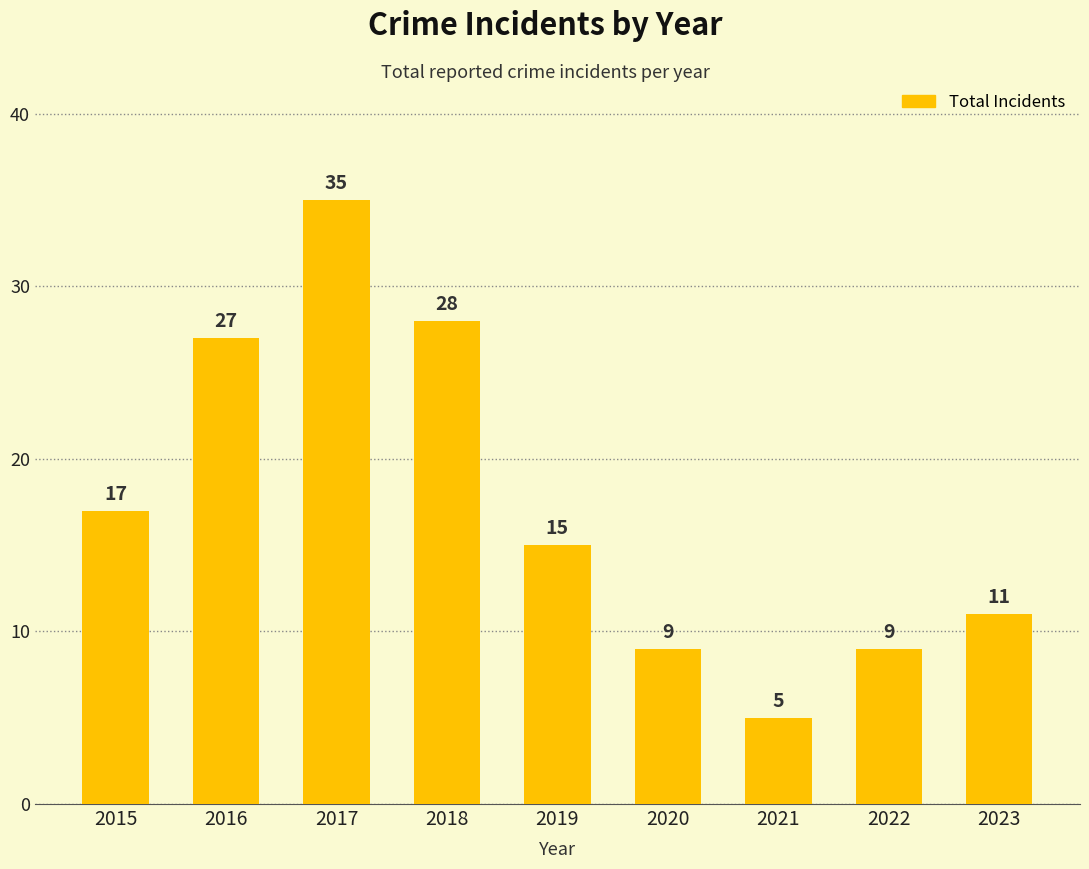

Reading right to left, list all the values displayed in this chart.

11	9	5	9	15	28	35	27	17